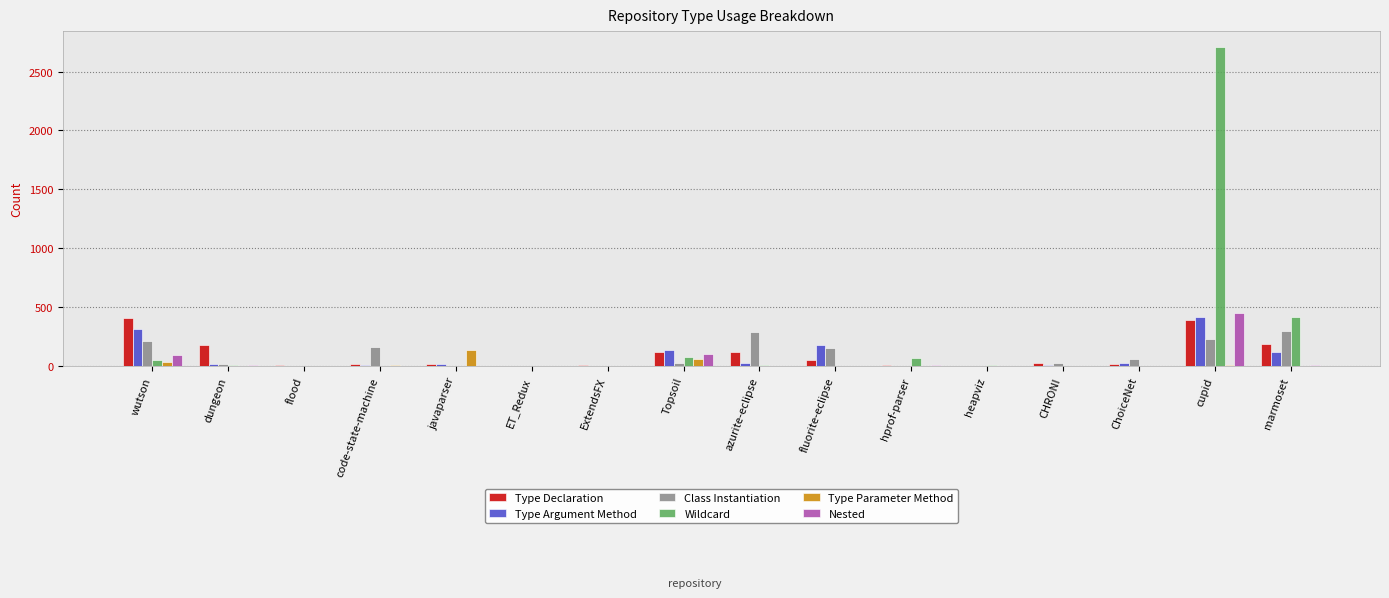

At which category is the sum across all series the highest?

cupid